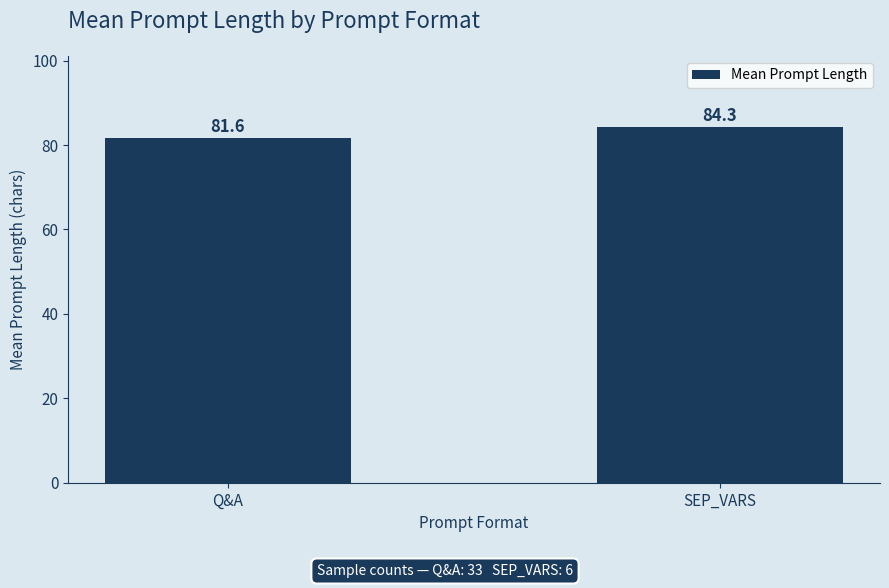

Between SEP_VARS and Q&A, which is larger?

SEP_VARS